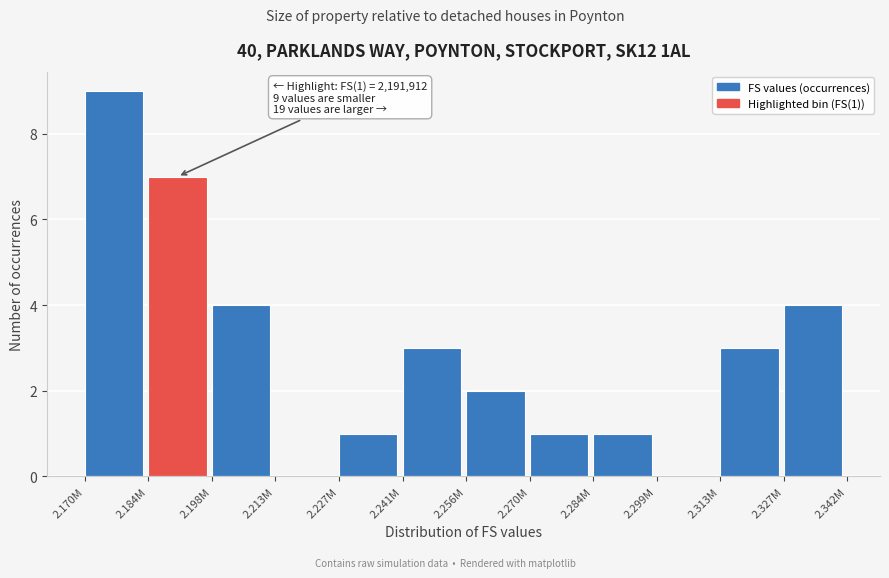

Reading right to left, what are all the values shown in this chart?

2.327M=4	2.313M=3	2.299M=0	2.284M=1	2.270M=1	2.256M=2	2.241M=3	2.227M=1	2.213M=0	2.198M=4	2.184M=7	2.170M=9